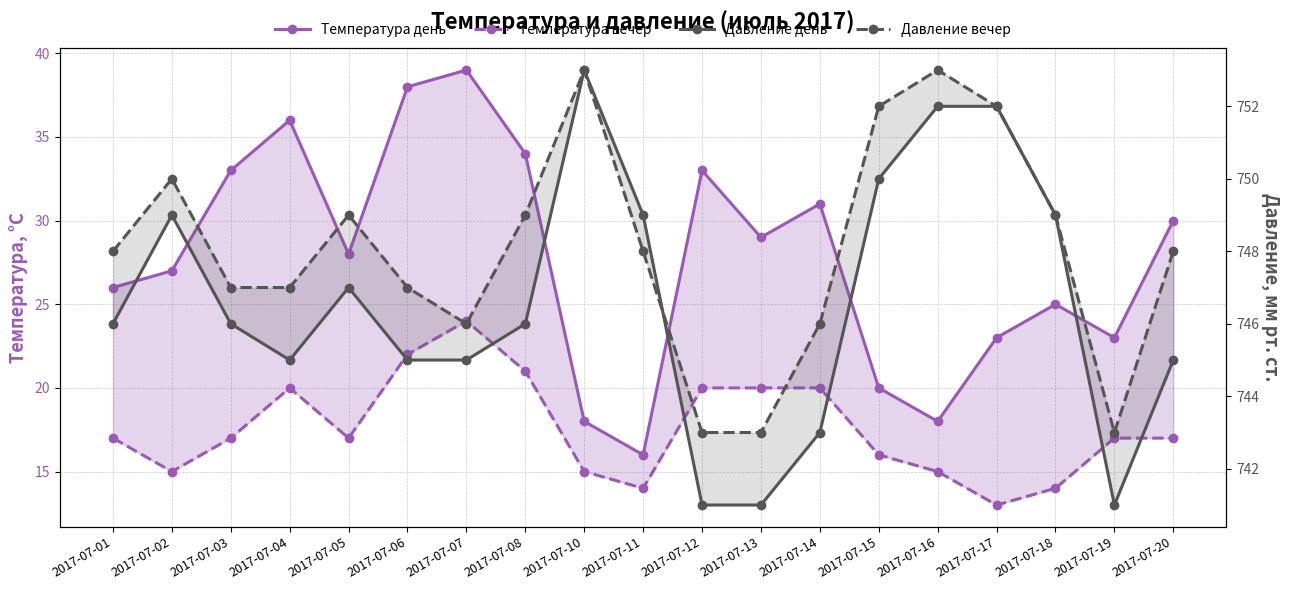

What is the value of the Давление день point at the 16th from the left?

752